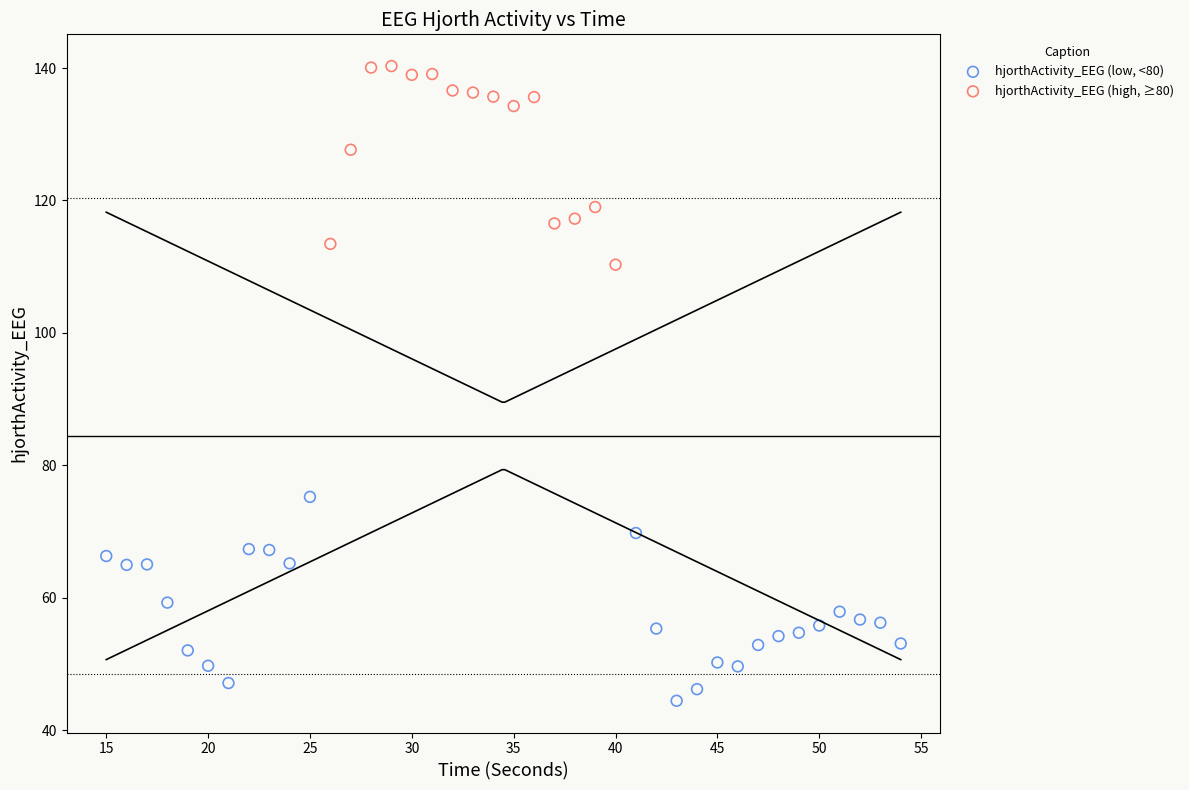

Which series reaches the maximum Y coordinate?

hjorthActivity_EEG (high, ≥80)